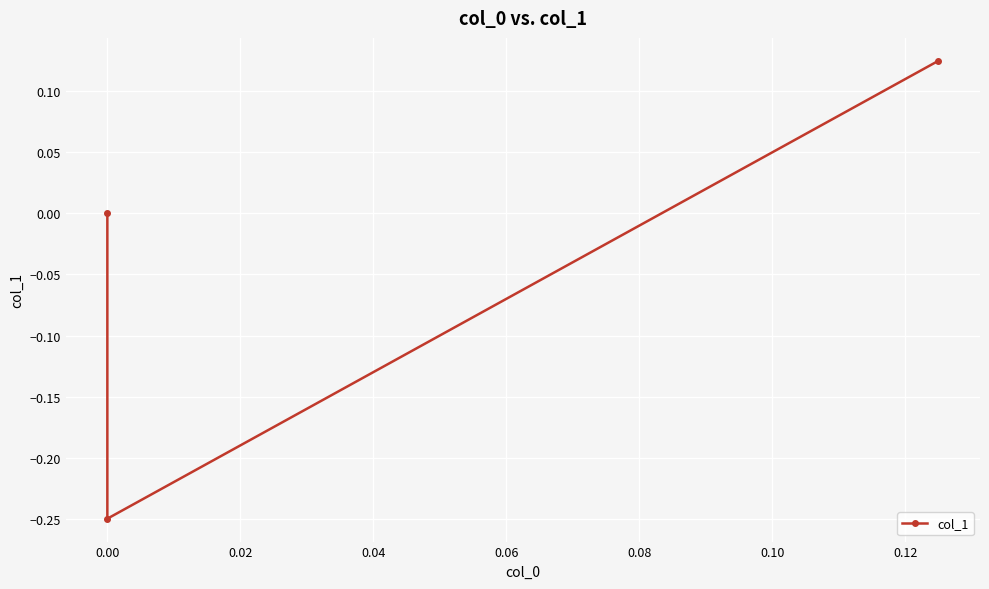

What is the greatest value displayed?

0.1